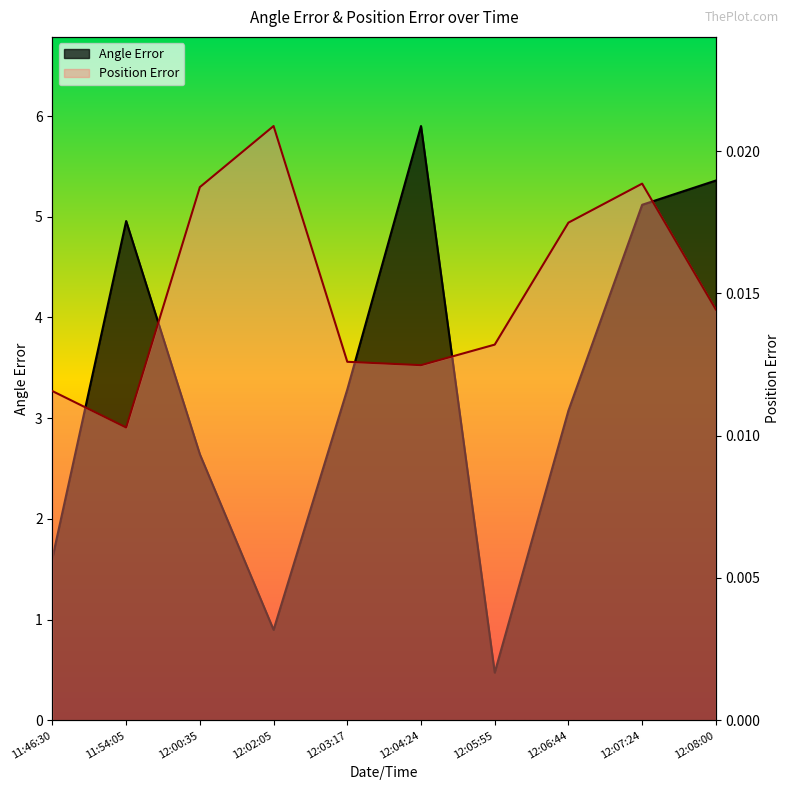

Is it true that Position Error equals 0.0 at 12:02:05?

True